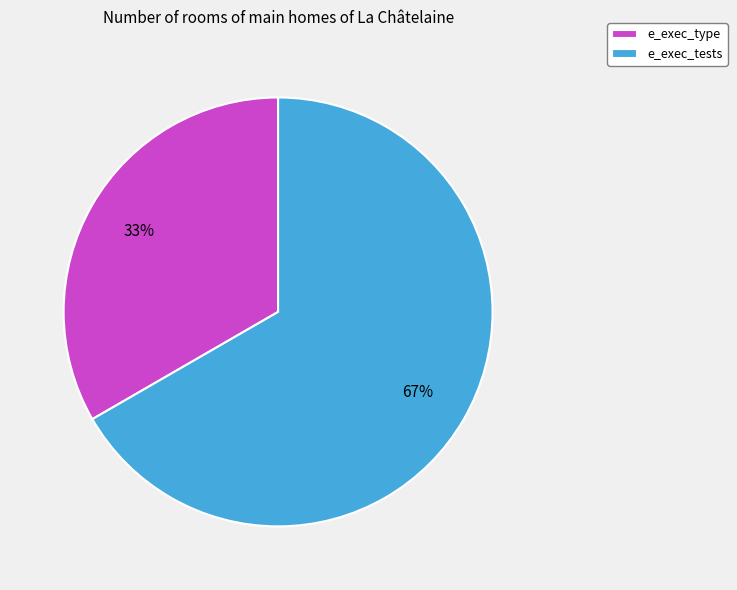

What is the majority slice?

e_exec_tests